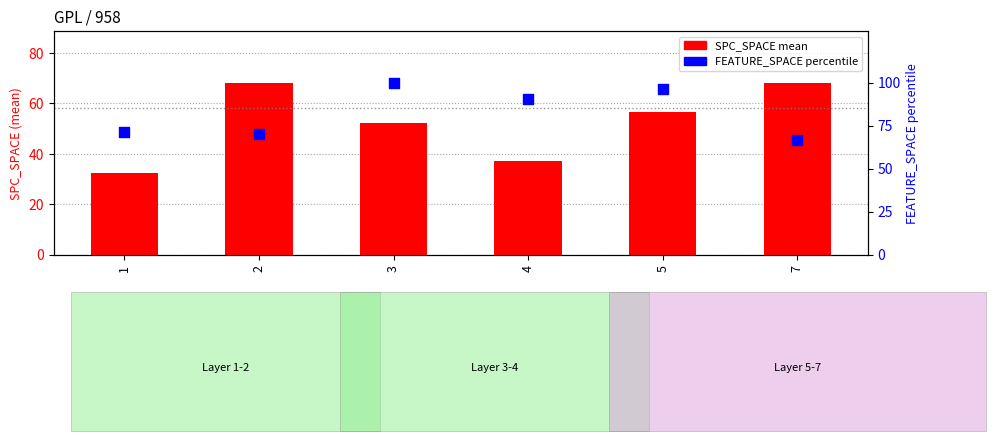

Which series has the largest total across all categories?

FEATURE_SPACE (percentile)